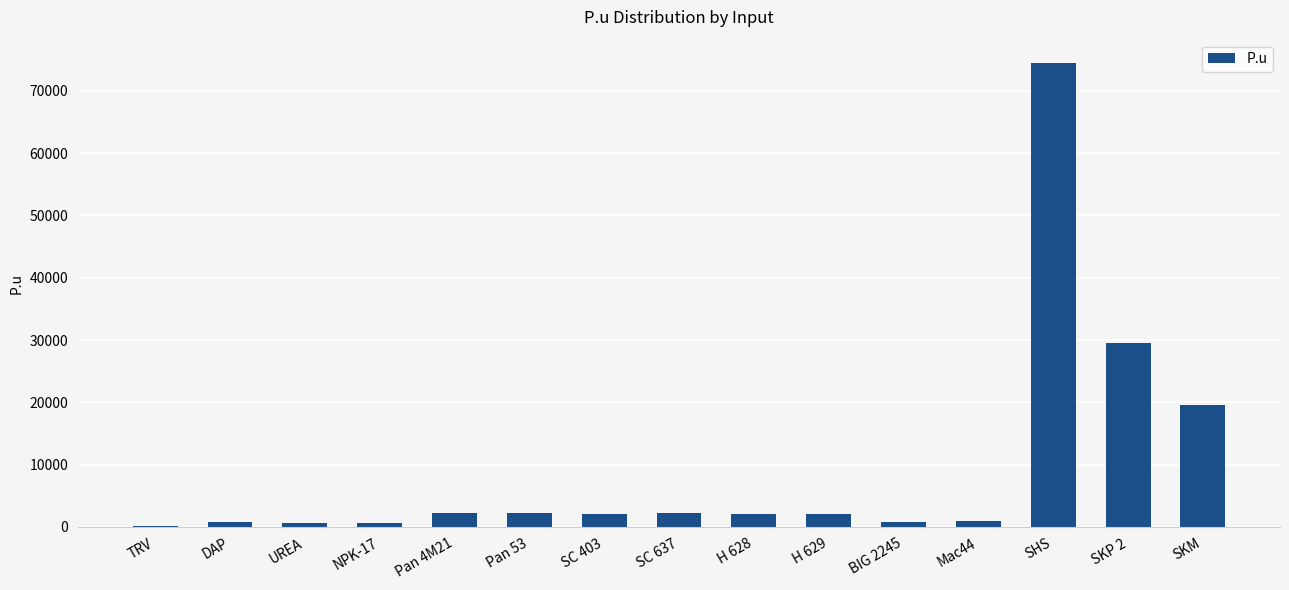

True or false: the data shows 25682 at SKM.

False